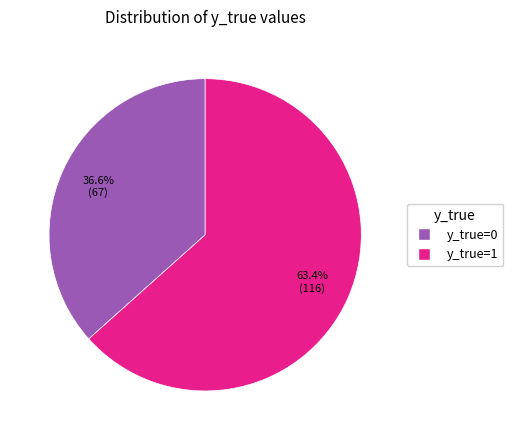

Between y_true=0 and y_true=1, which is larger?

y_true=1